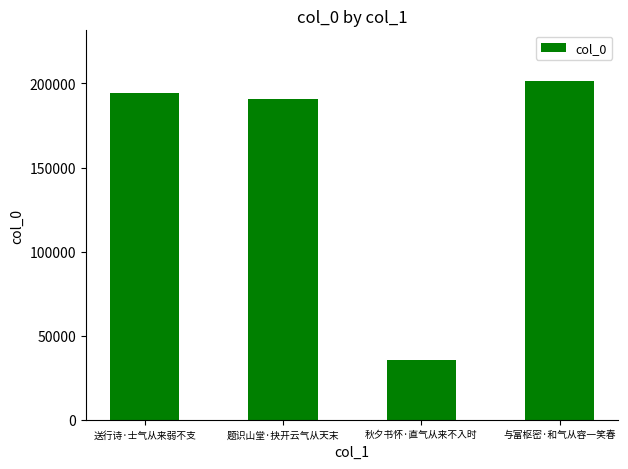

What is the value of the 2nd bar from the left?

190820